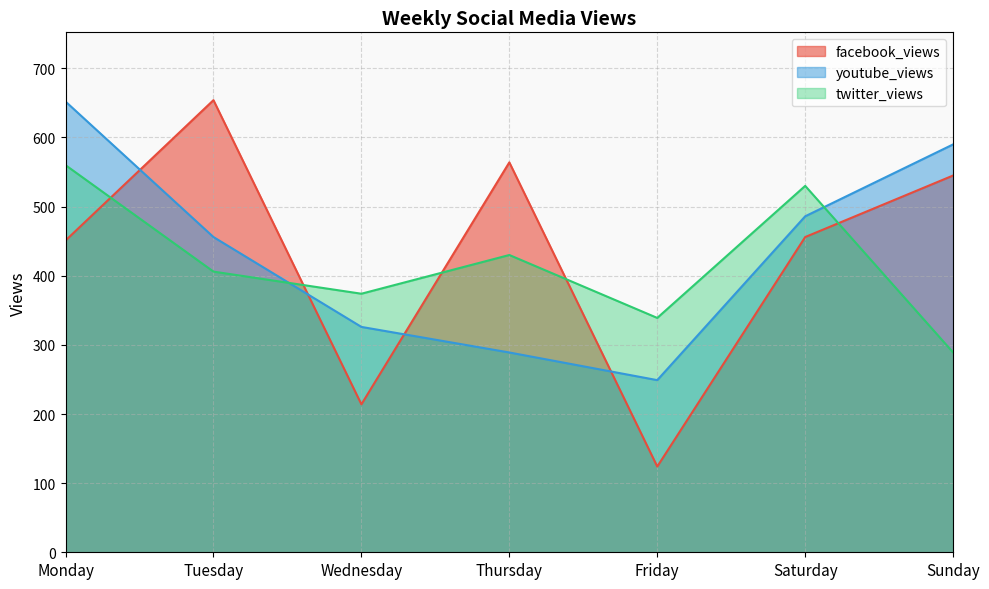

What is the value of the twitter_views point at the 6th from the left?

530